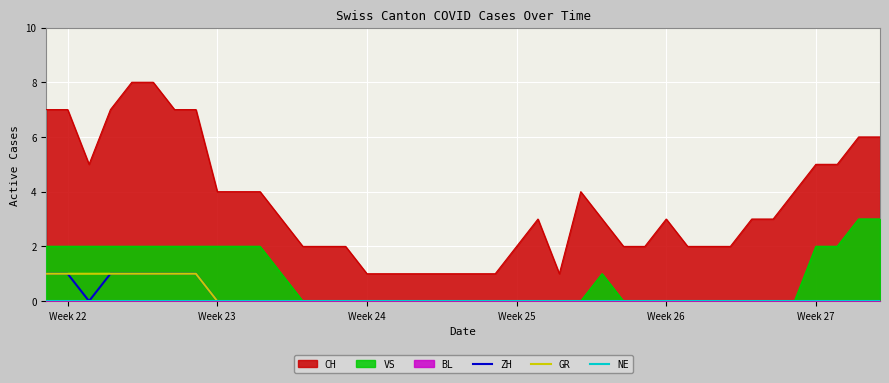

The value of GR at Week 22 is 2. True or false?

False